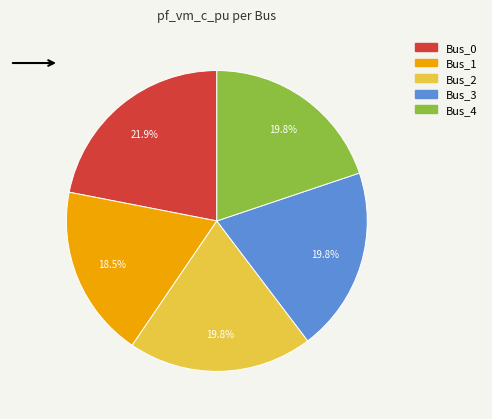

How many slices are in this pie chart?

5